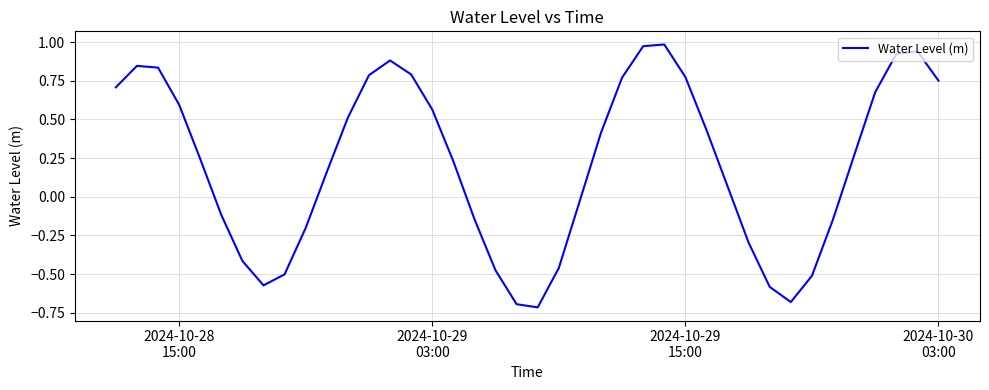

What is the smallest value displayed?

-0.7